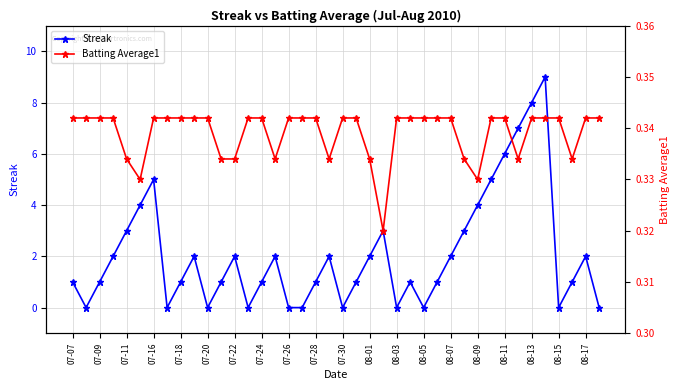

What is the highest value of the Streak series?

9